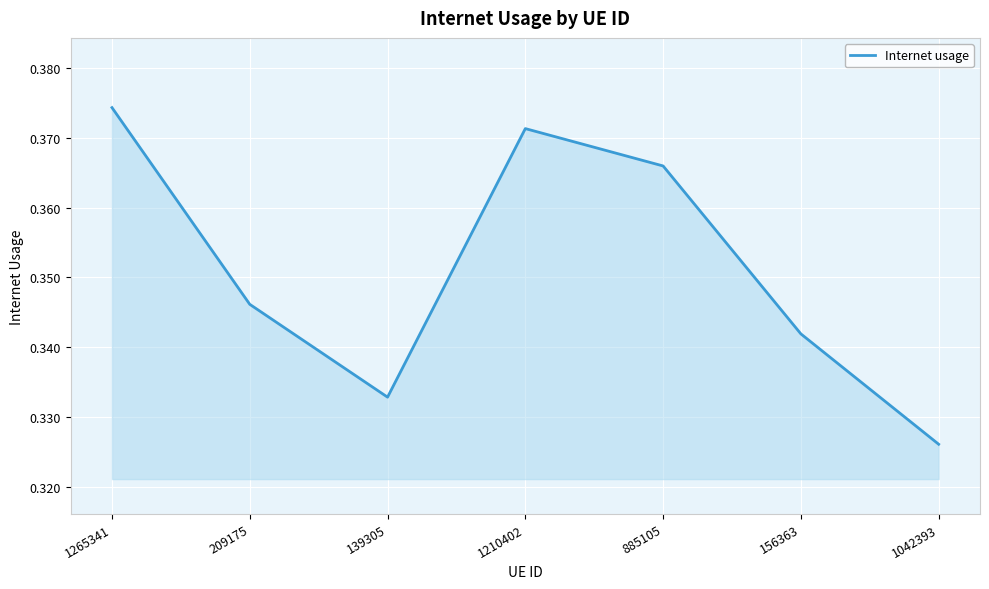

List the labels in order of value, smallest first.

1042393, 139305, 156363, 209175, 885105, 1210402, 1265341